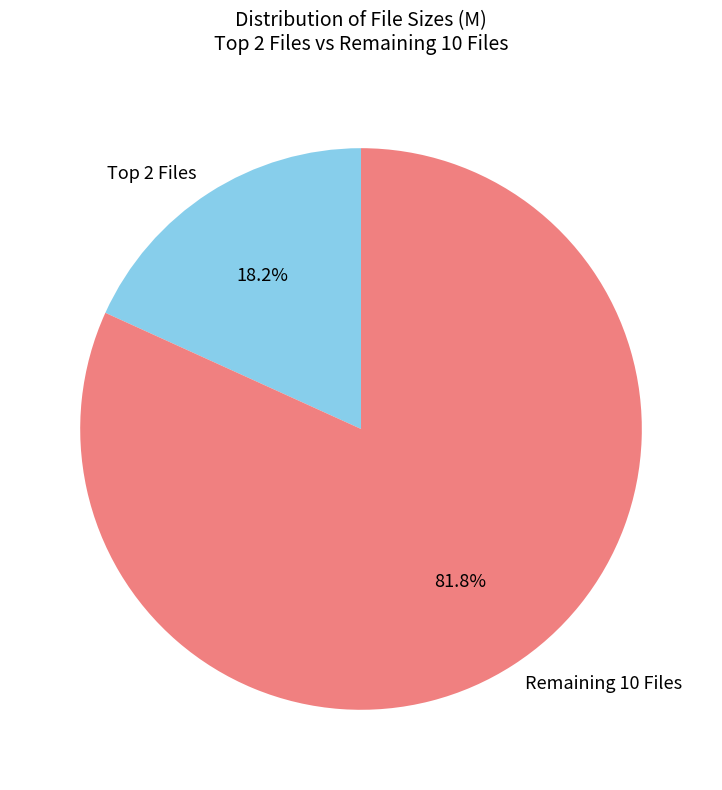

Rank the categories by value from lowest to highest.

Top 2 Files, Remaining 10 Files